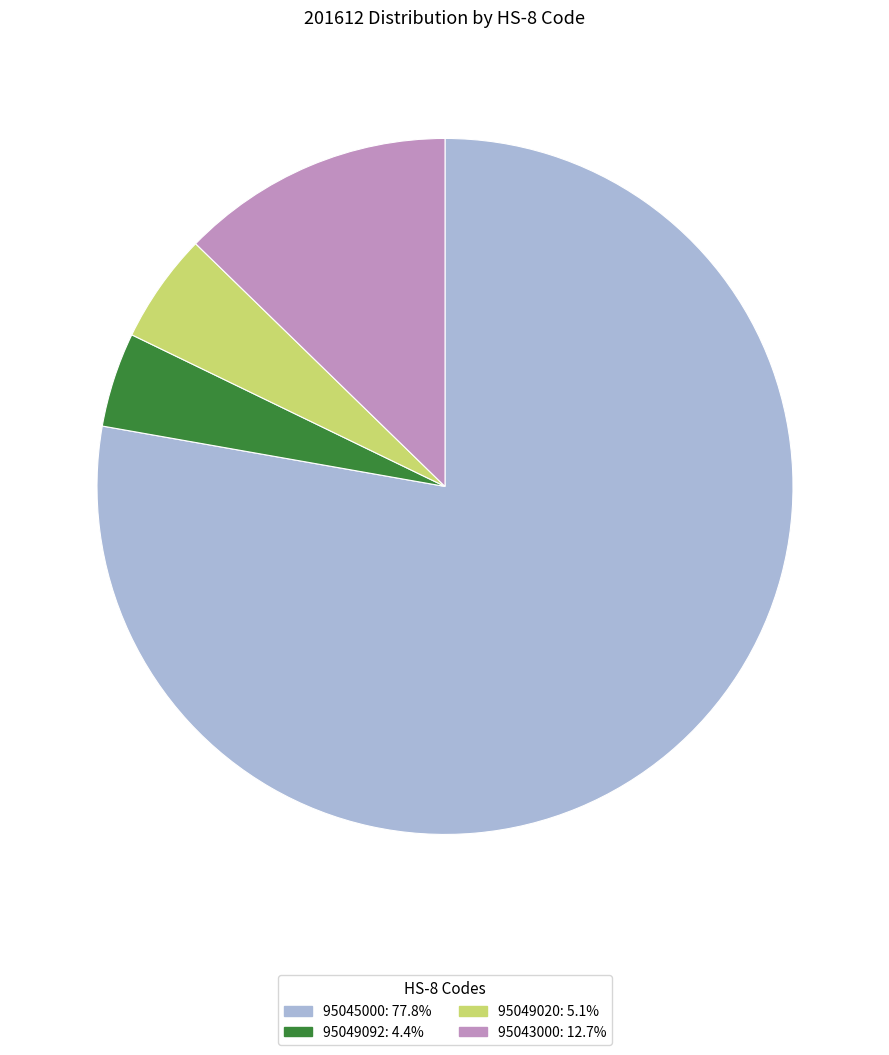

Rank the categories by value from lowest to highest.

95049092, 95049020, 95043000, 95045000